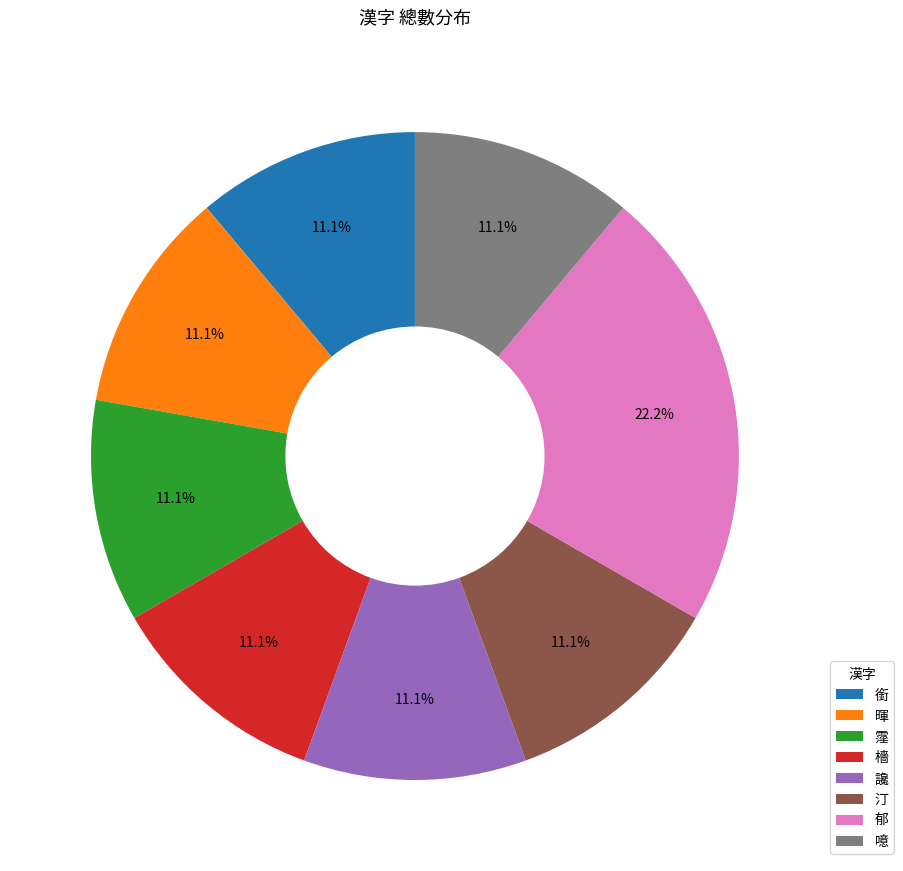

Combined, what portion of the pie is 郁 and 檣?

33.3%